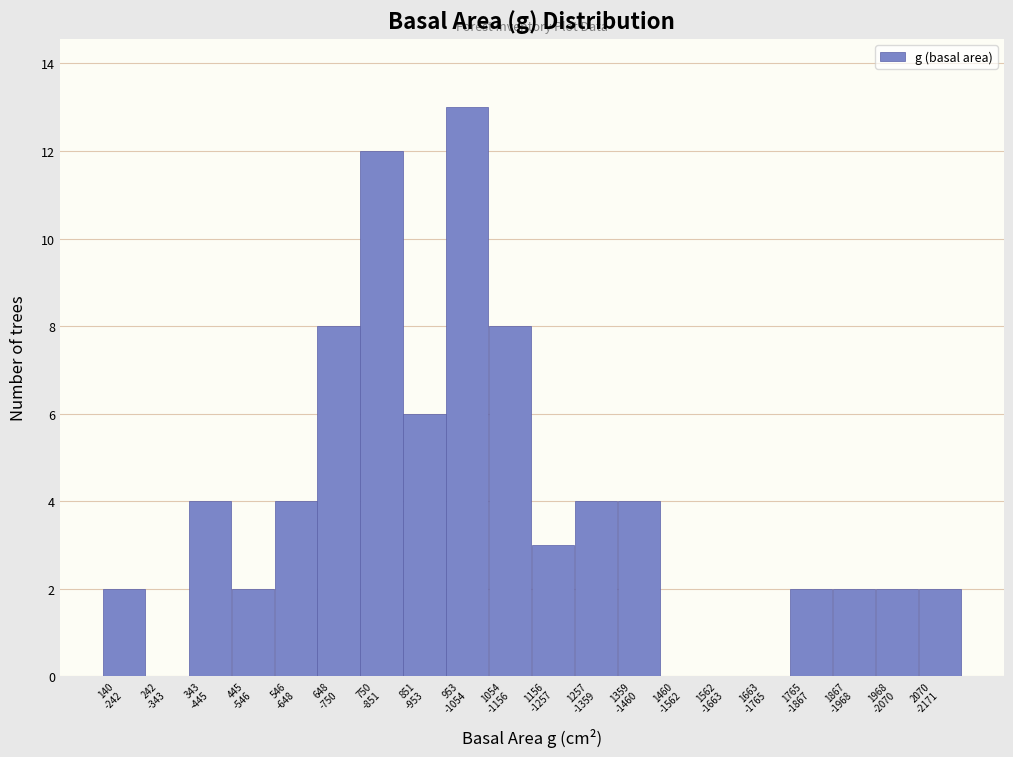

What is the sum of all values?

78